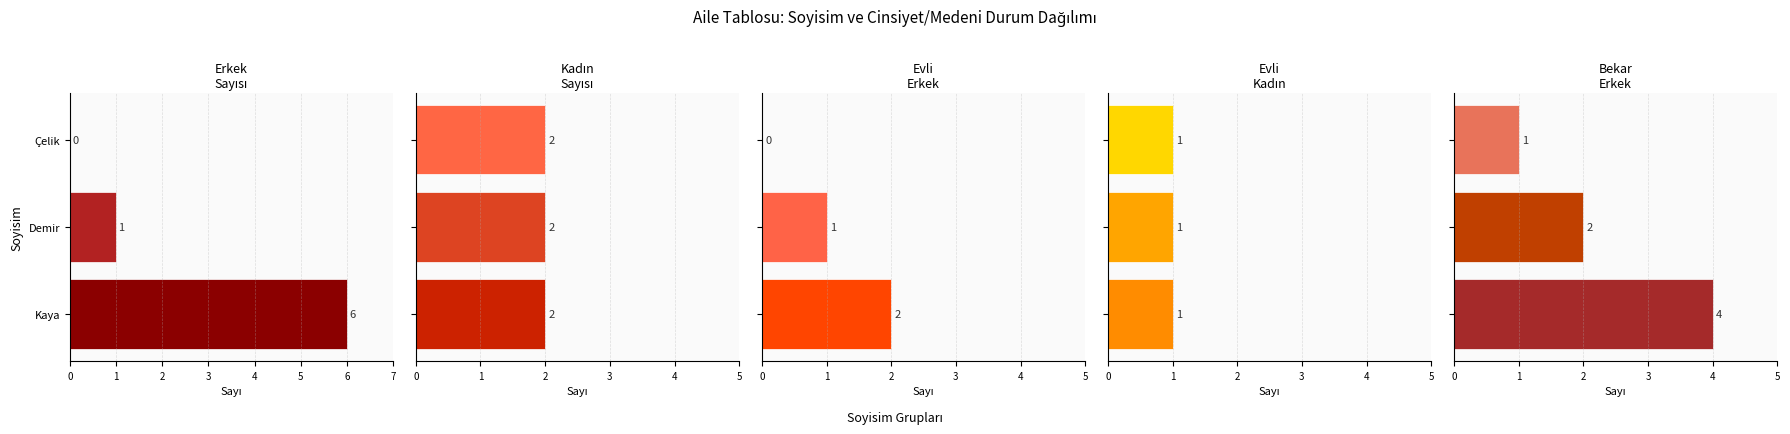

What is the sum of the Bekar Erkek values at Kaya and Çelik?

5.0